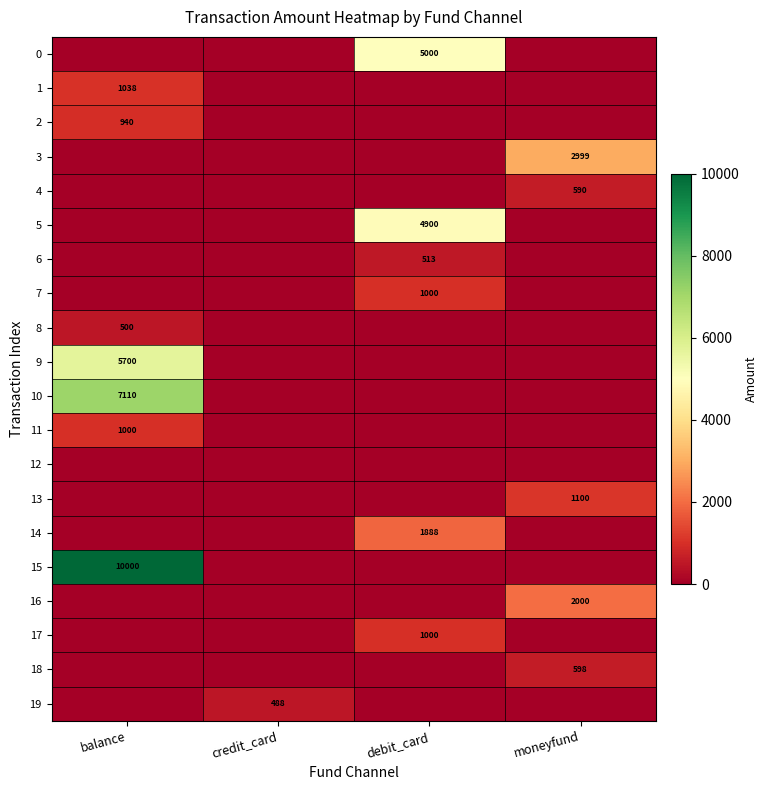

The 10 series shows 7110 at balance. True or false?

True